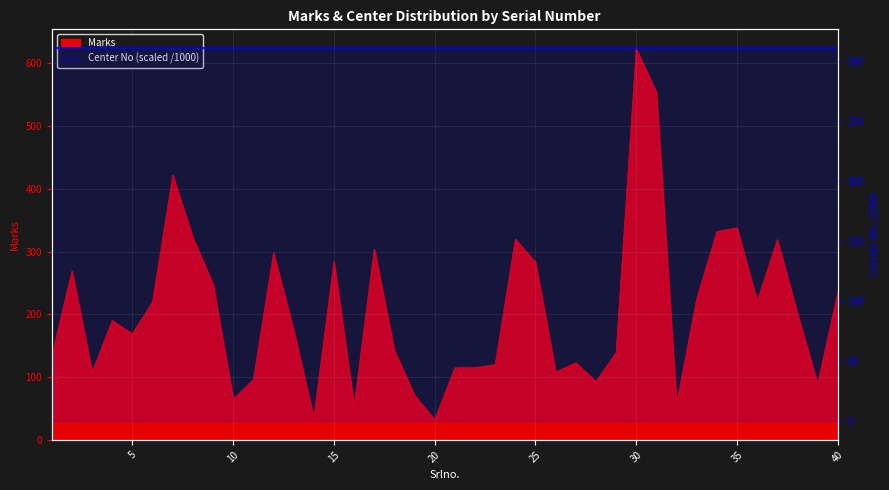

How many data points does each series have?

40